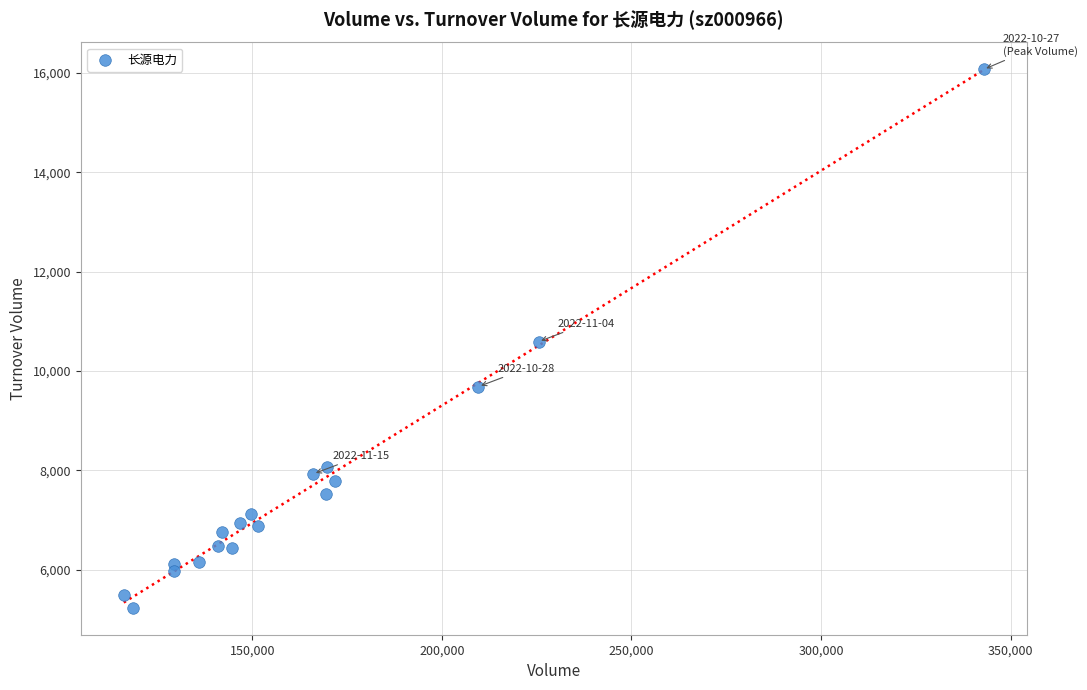

What is the range of Y values (max minus min)?

10838